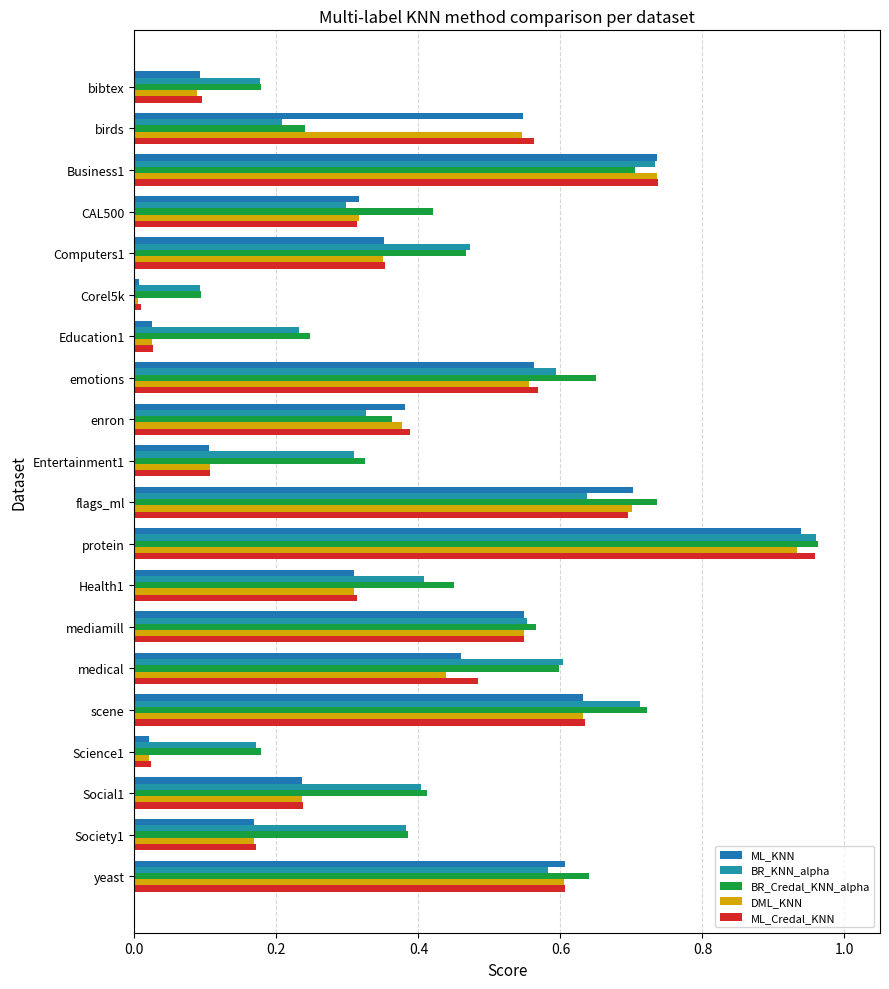

How many categories are shown in the chart?

20